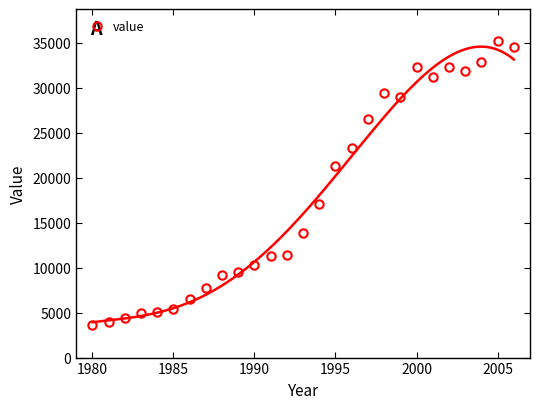

Reading right to left, what are all the values shown in this chart?

34553	35254	32854	31882	32378	31263	32294	28980	29451	26496	23289	21315	17037	13848	11458	11339	10339	9544	9223	7760	6535	5401	5051	4912	4417	4003	3601